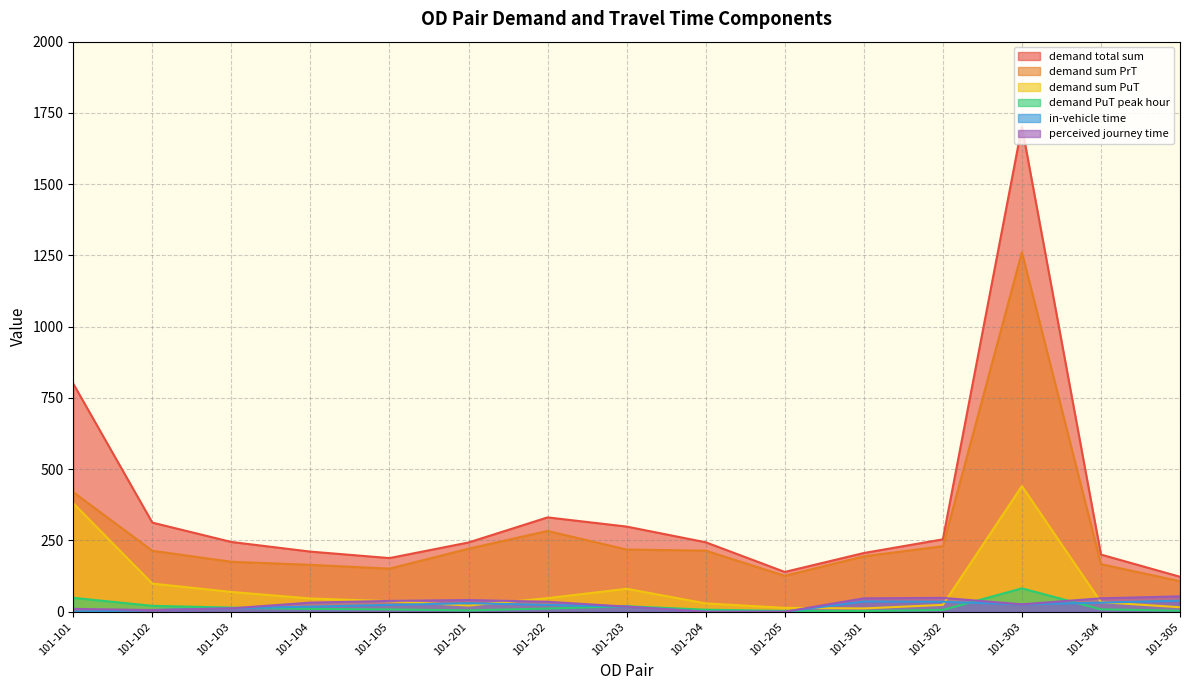

Count the number of categories in the chart.

15